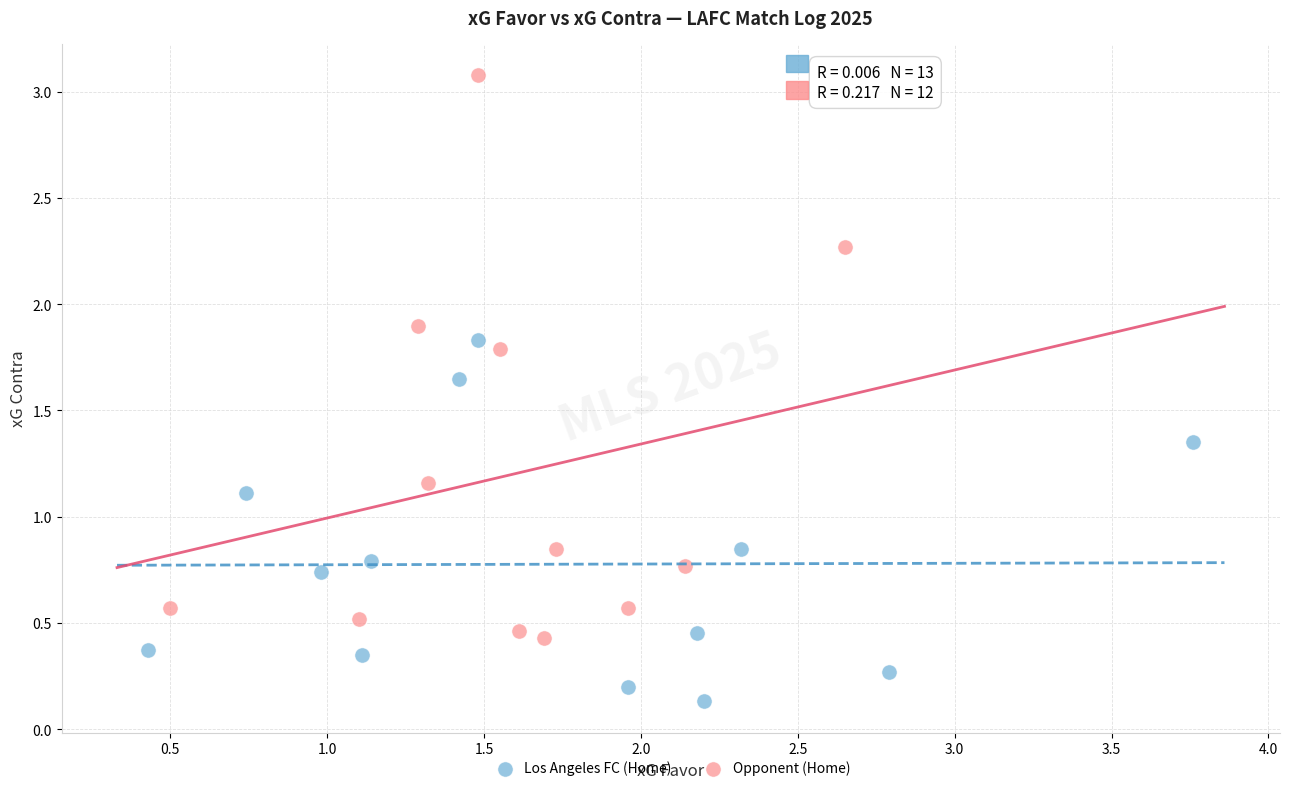

What are all the series names shown in the legend?

Los Angeles FC (Home), Opponent (Home)